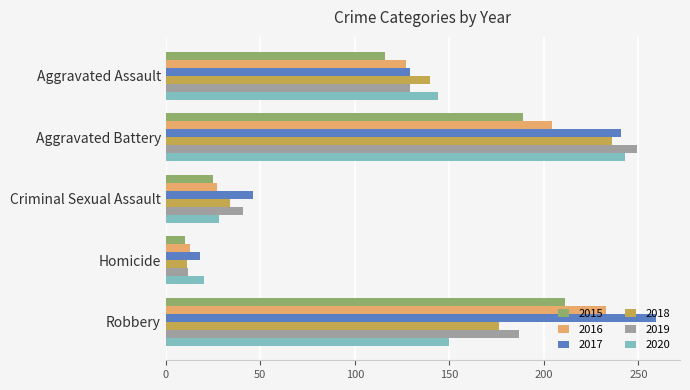

What is the total value across all series at Aggravated Assault?

785